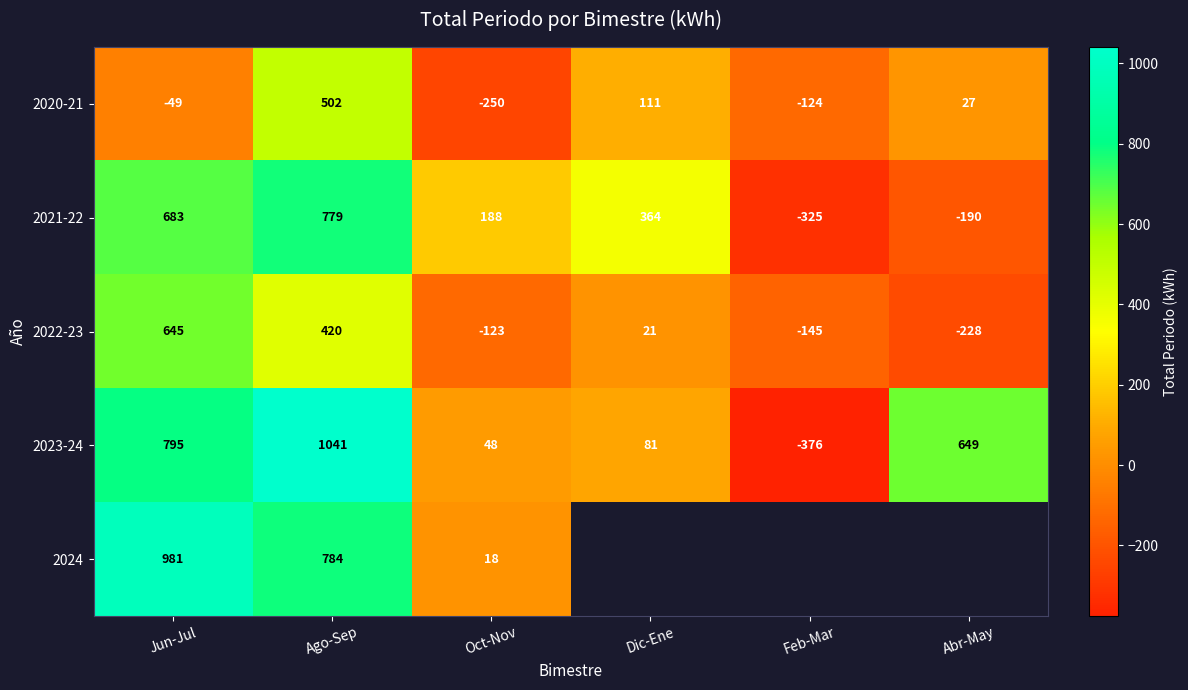

What is the difference between the highest and lowest values at Jun-Jul?

1030